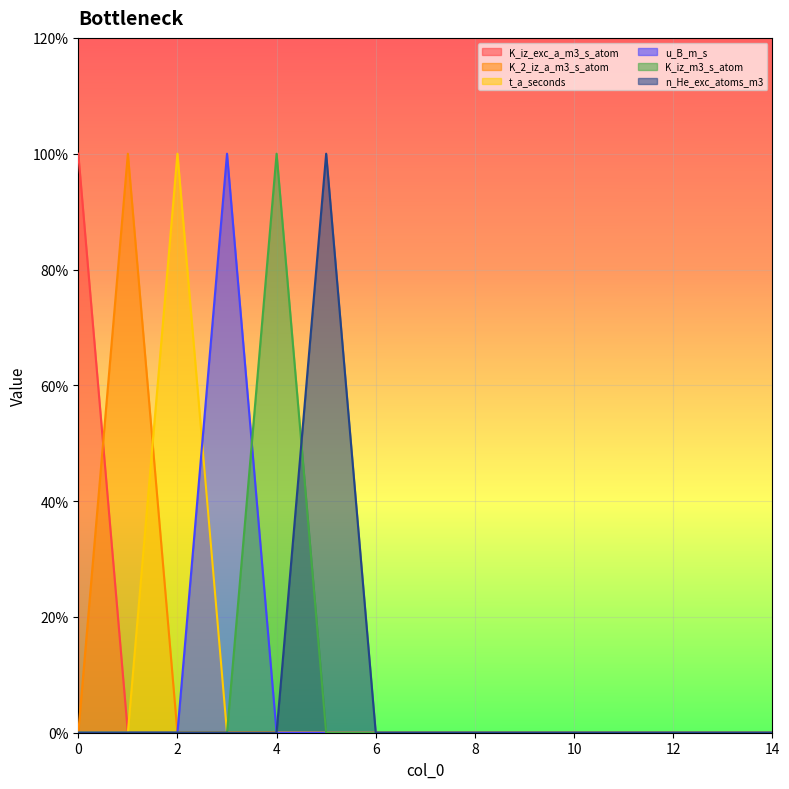

True or false: u_B_m_s and t_a_seconds intersect in this chart.

True